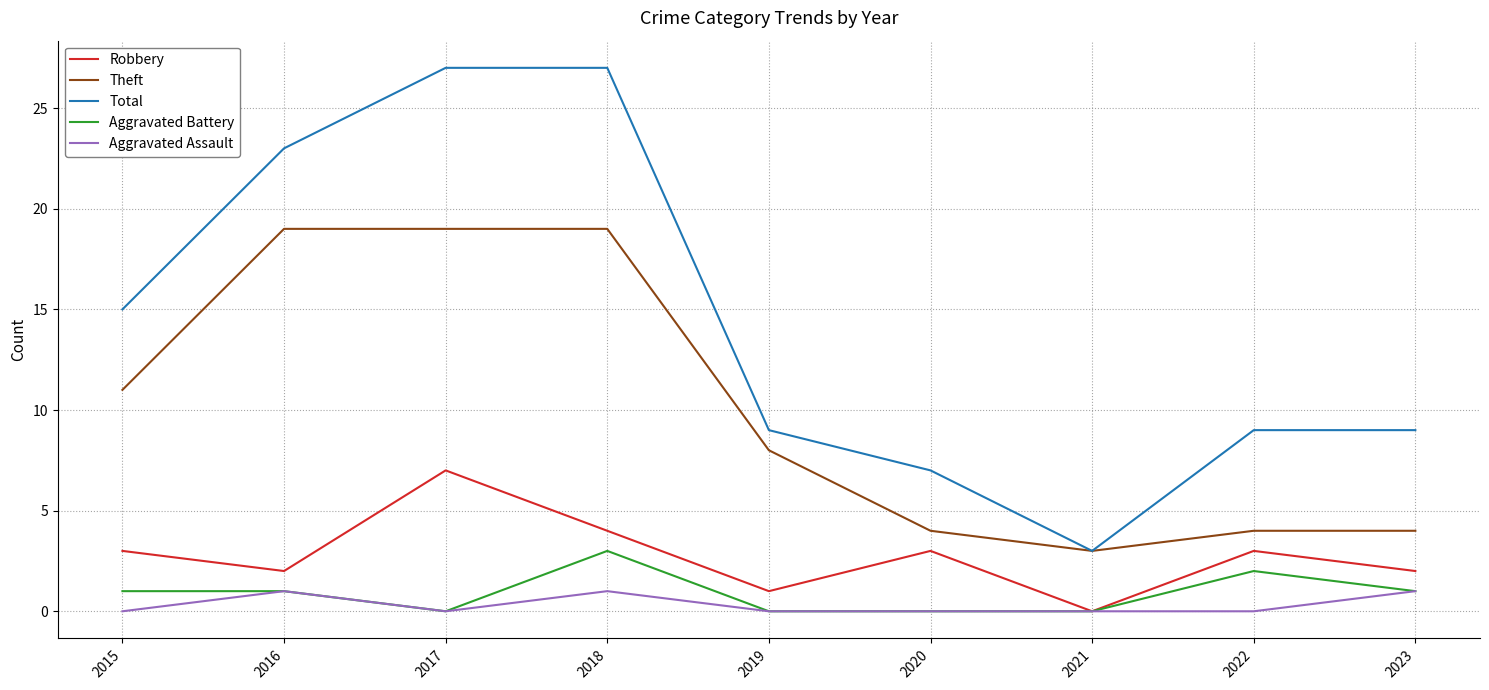

What is the maximum value shown in the chart?

27